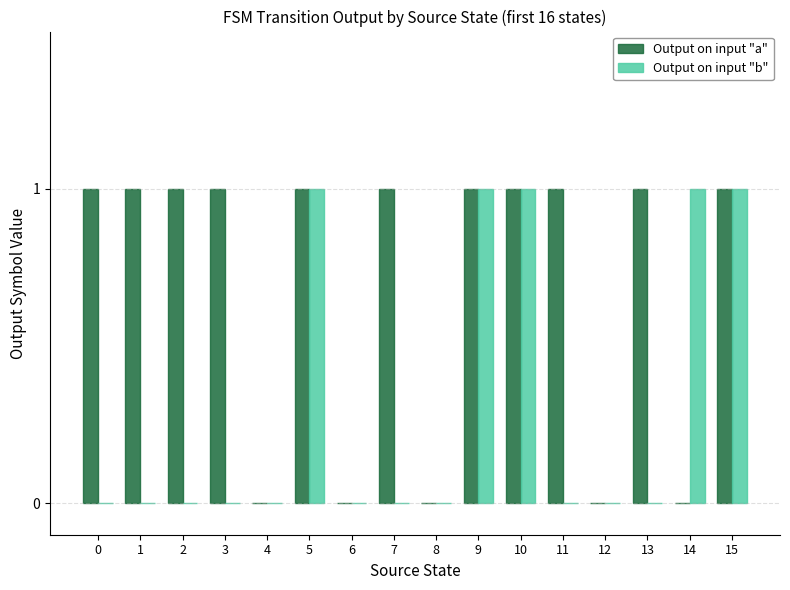

Which series has the largest total across all categories?

Output on input "a"